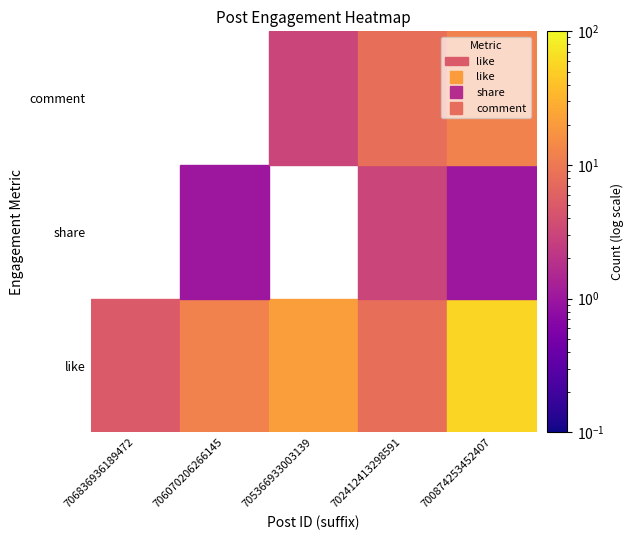

How many values in the like series are below 12?

2